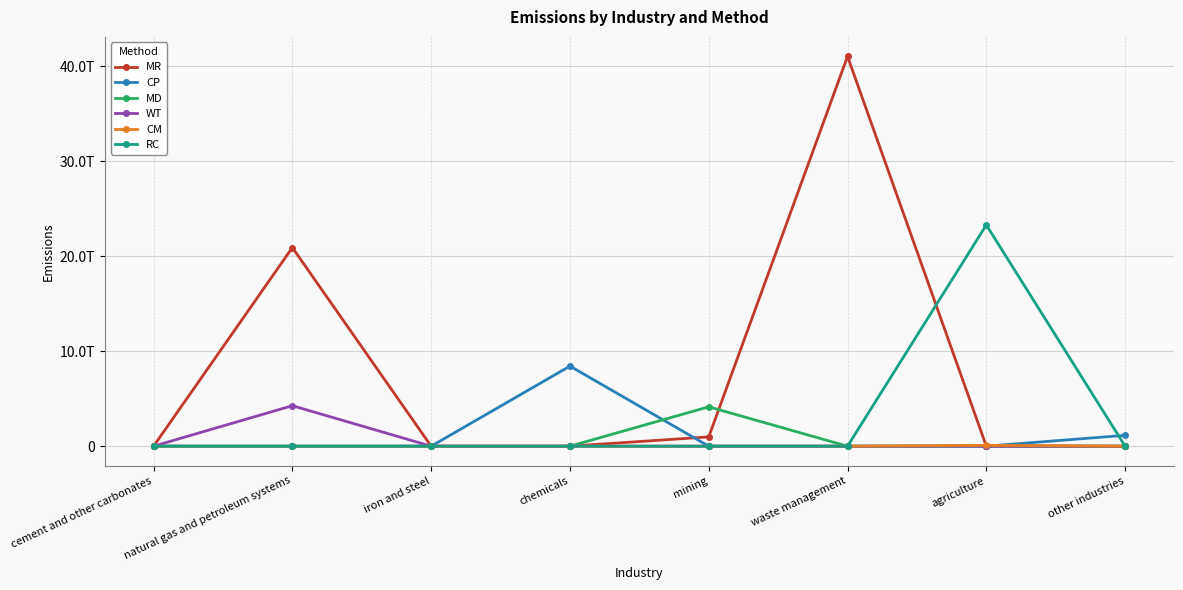

True or false: WT has a value of 2795456095880.4 at waste management.

False